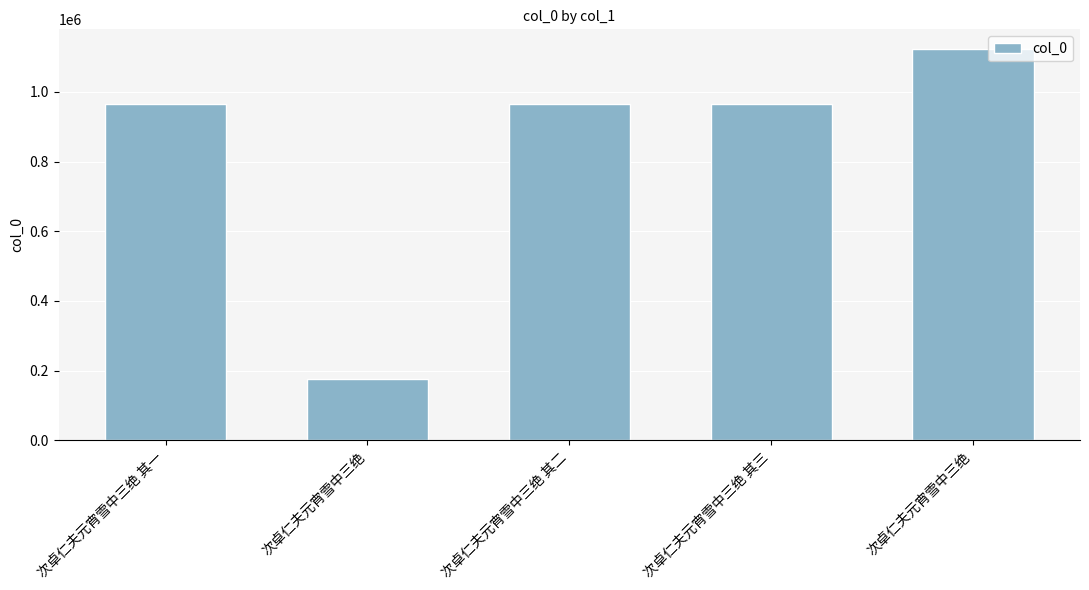

Reading left to right, transcribe all the data shown in this chart.

次卓仁夫元宵雪中三绝 其一=964787	次卓仁夫元宵雪中三绝=176419	次卓仁夫元宵雪中三绝 其二=964789	次卓仁夫元宵雪中三绝 其三=964788	次卓仁夫元宵雪中三绝=1122944